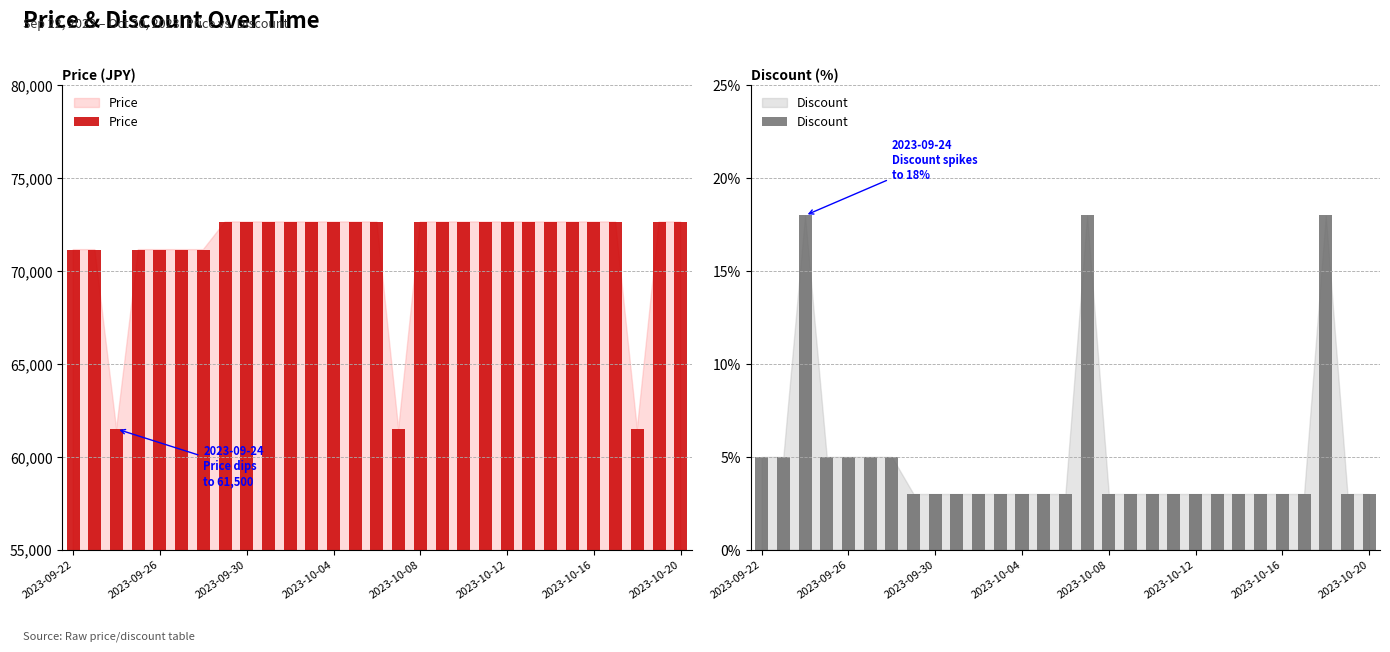

The value of Price at 2023-10-12 is 41046. True or false?

False